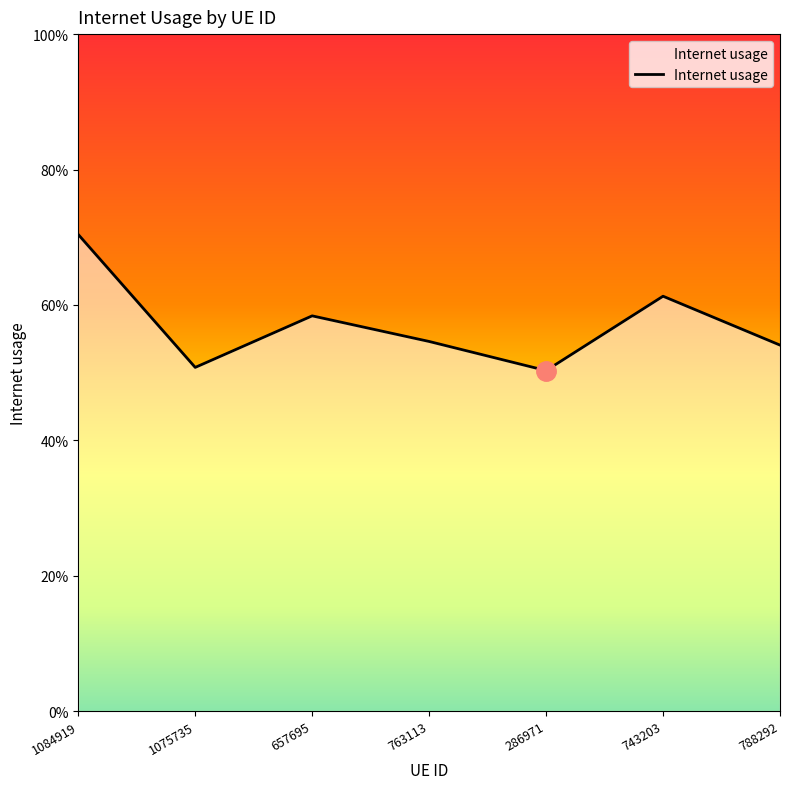

What is the value of the 7th point from the left?

0.5